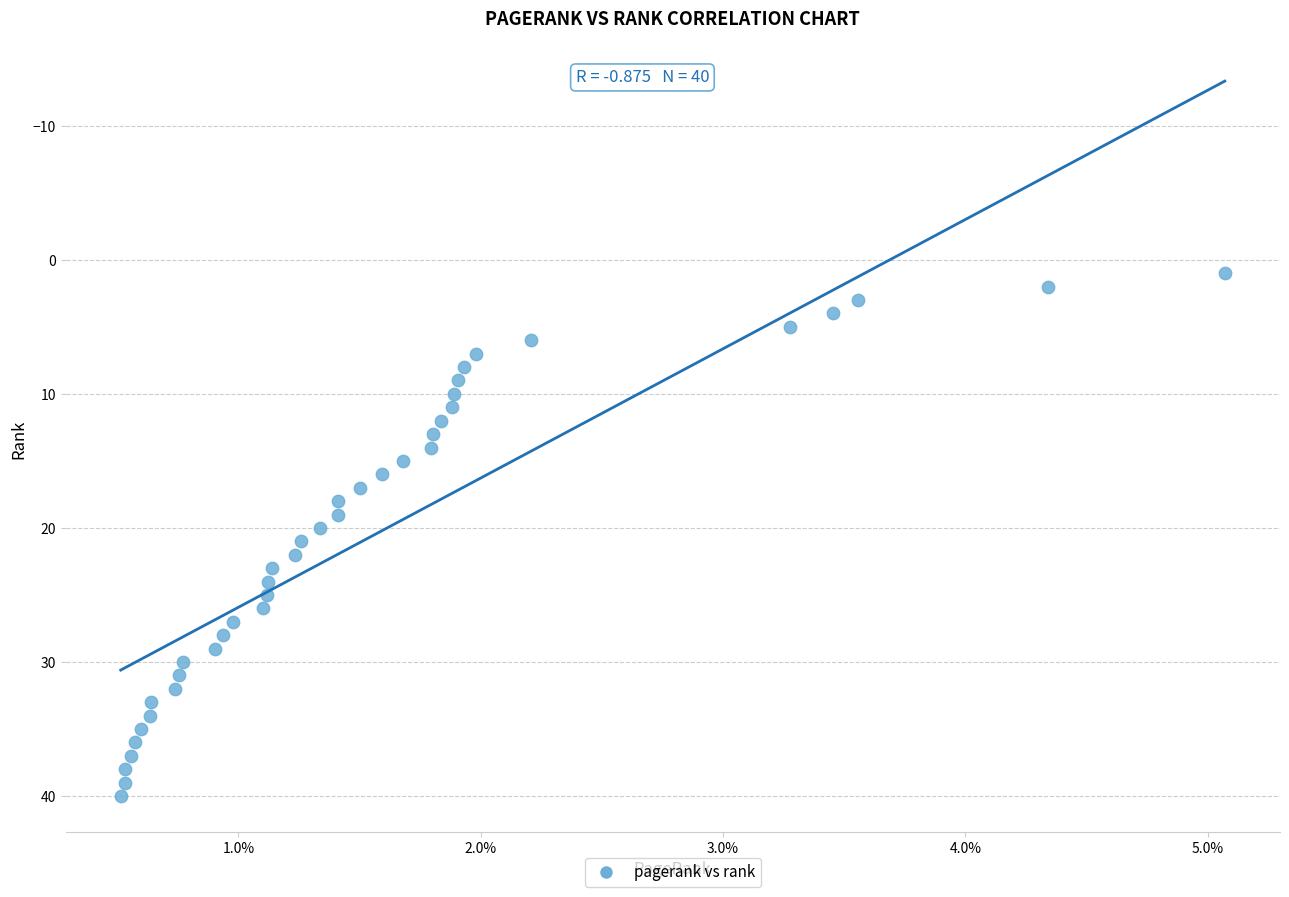

What is the range of Y values (max minus min)?

39